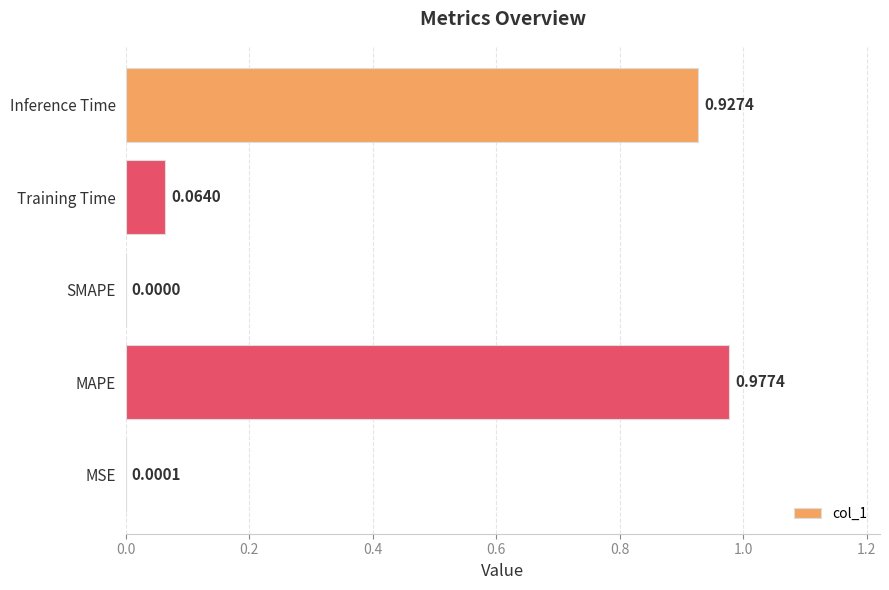

Are the bars grouped side by side (vs. stacked)?

No